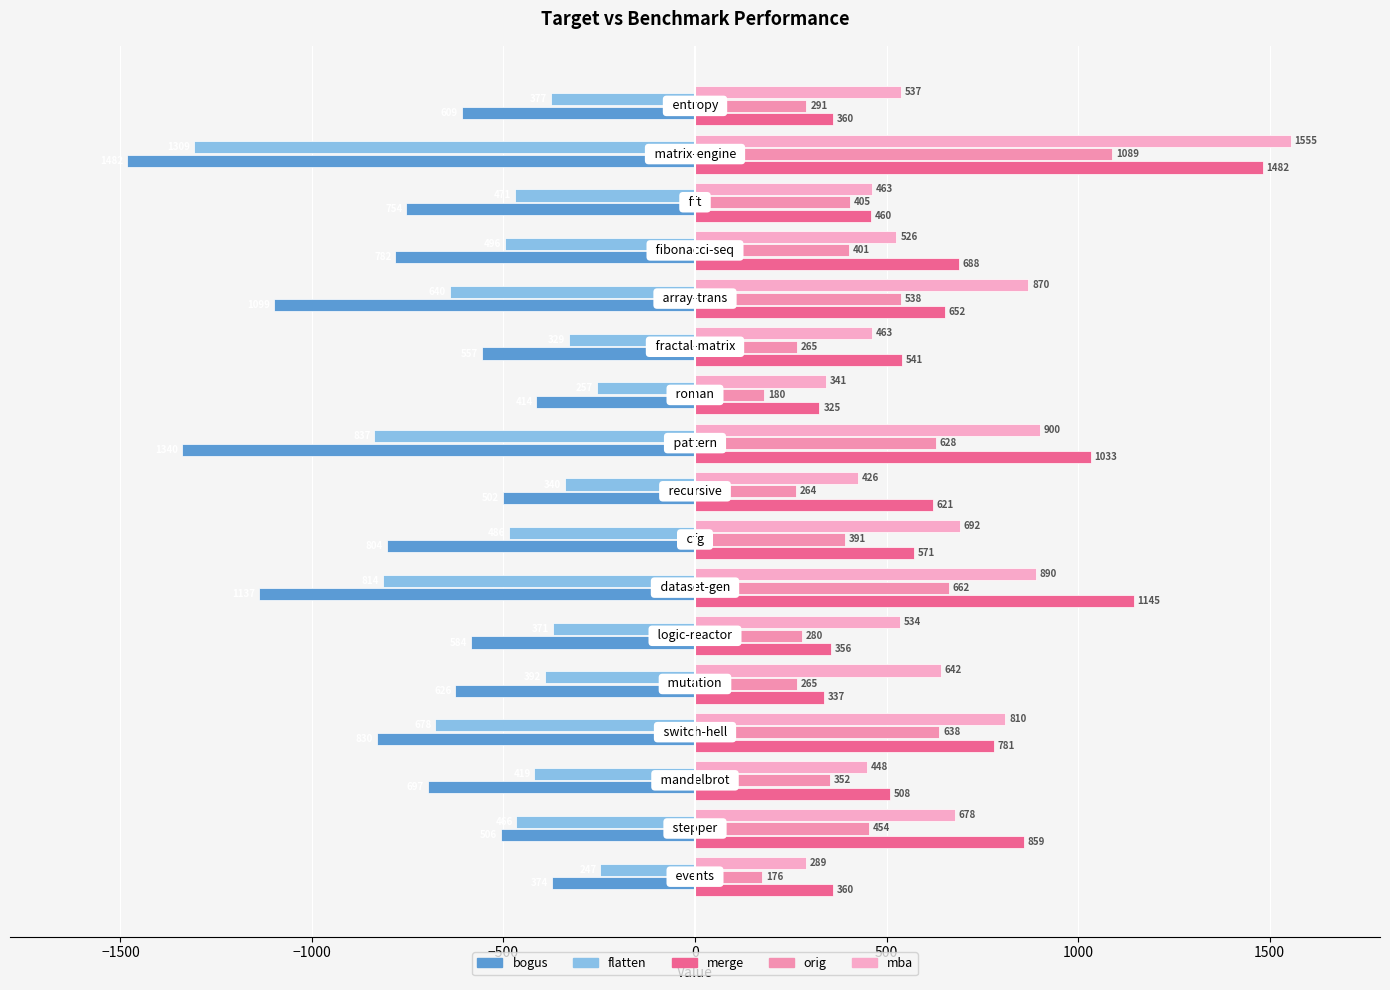

How many distinct data groups are displayed?

5